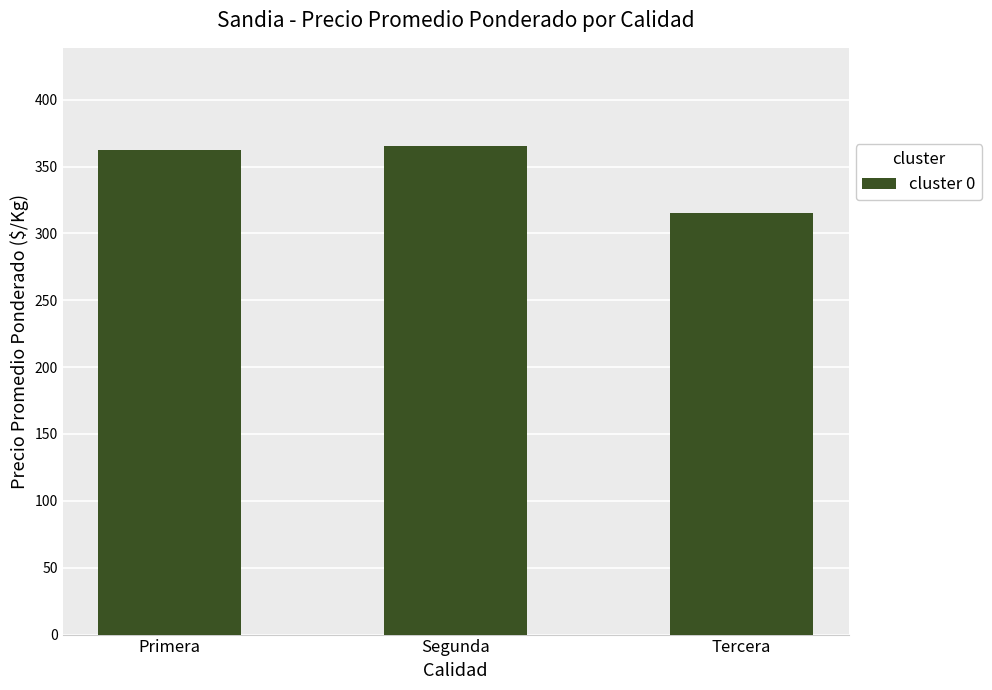

Reading left to right, transcribe all the data shown in this chart.

Primera=362.4	Segunda=365.6	Tercera=315.0